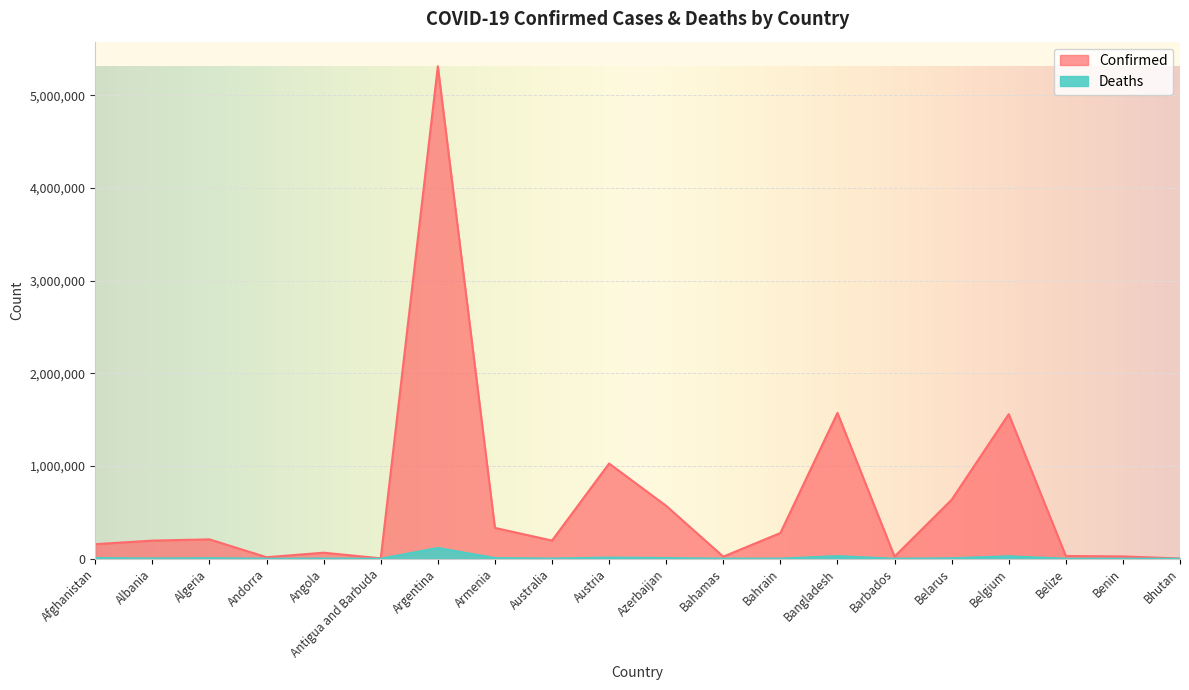

Reading left to right, extract all data points from this chart.

Confirmed: 156812	195523	208695	16086	64985	4129	5313607	332713	195796	1027274	570322	22655	277322	1573458	23175	636543	1559998	29501	24846	2632
Deaths: 7361	3029	6015	130	1729	108	116360	7212	1933	11951	7579	671	1393	27939	205	4916	26526	558	161	3